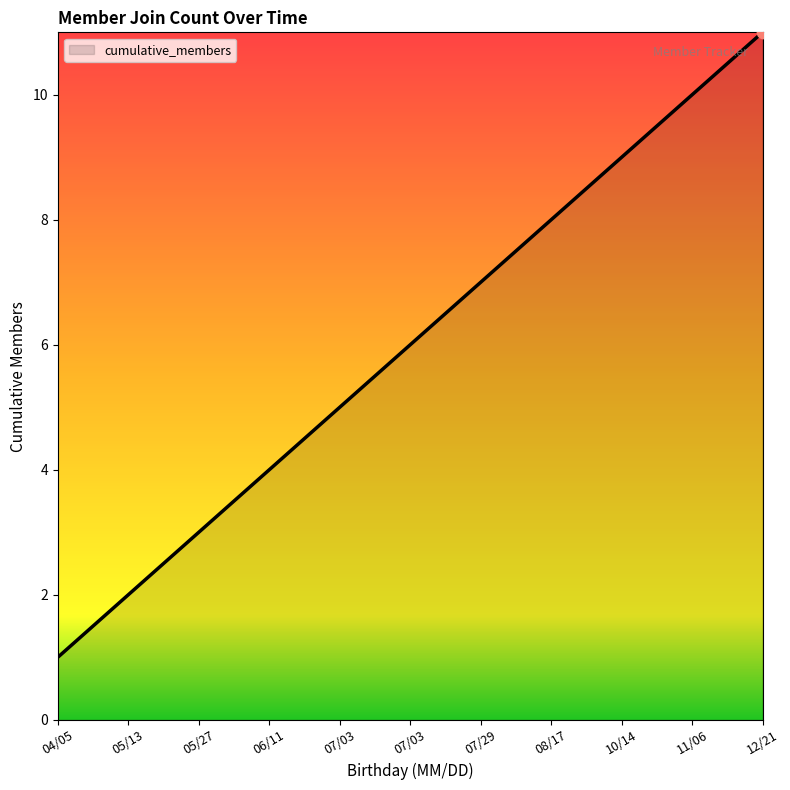

How many lines are shown in the chart?

1